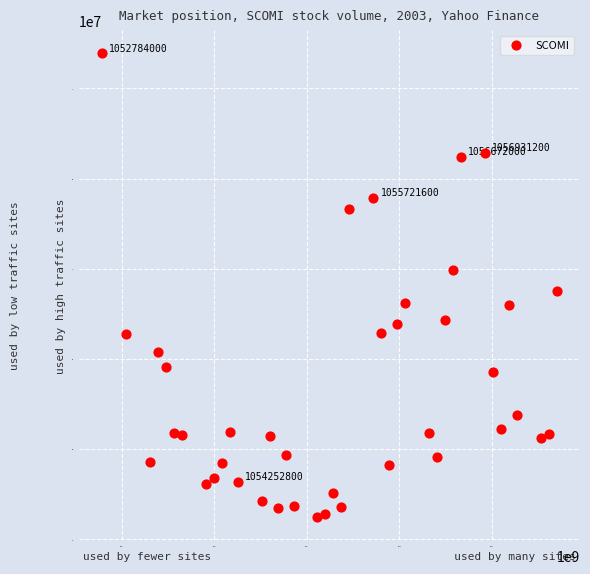

What Y value in the scatter plot is closest to 14091200?

13746000